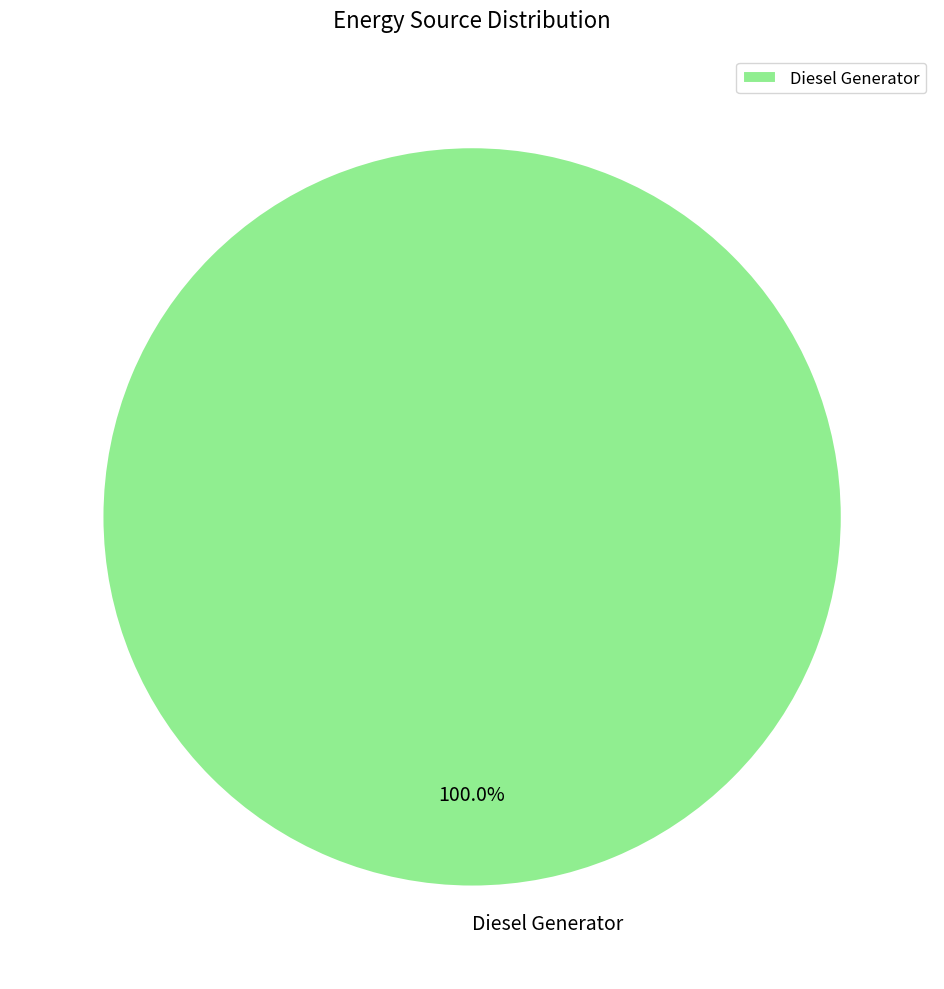

Does any single category account for the majority?

Yes